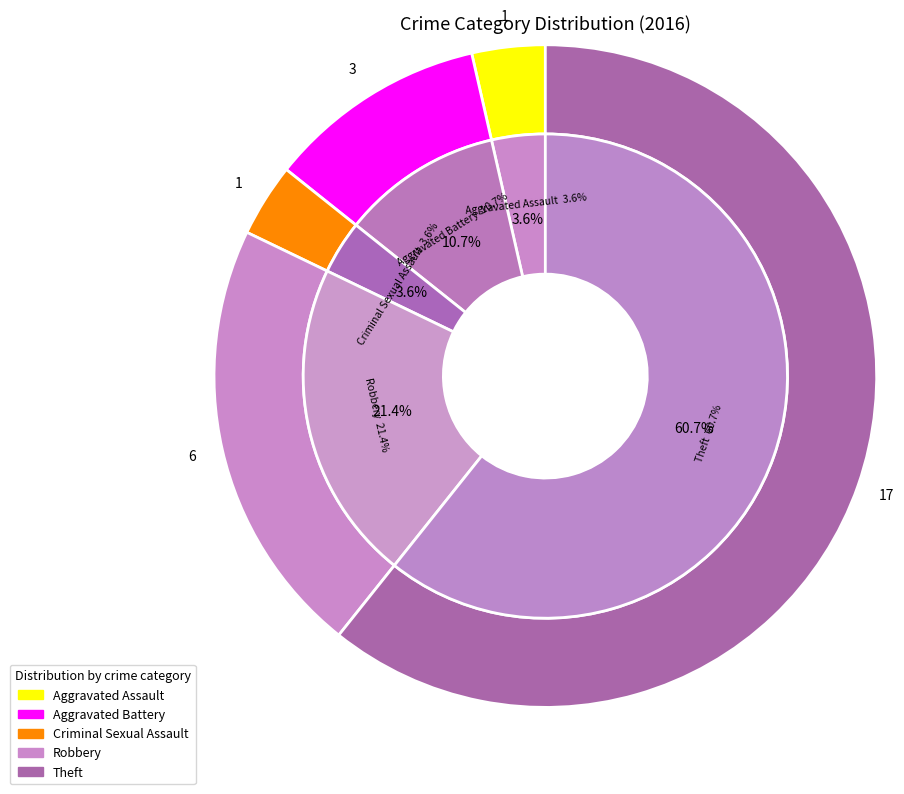

Which category accounts for the majority?

Theft